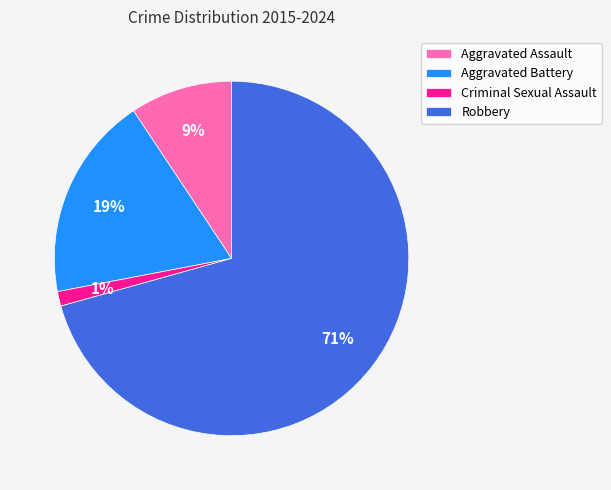

Is Robbery the majority of the pie?

Yes